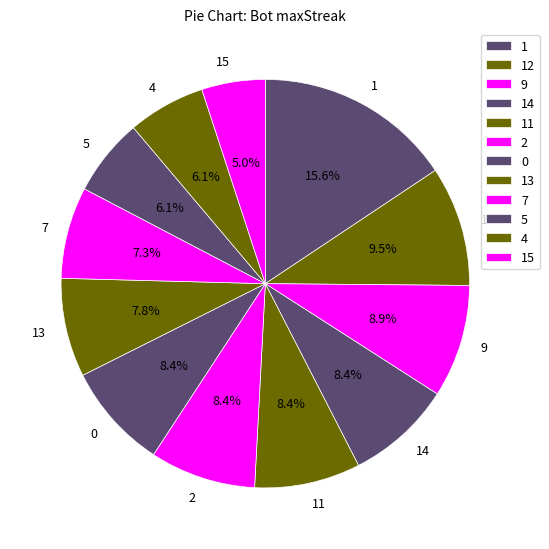

To the nearest percent, what portion does 15 represent?

5%